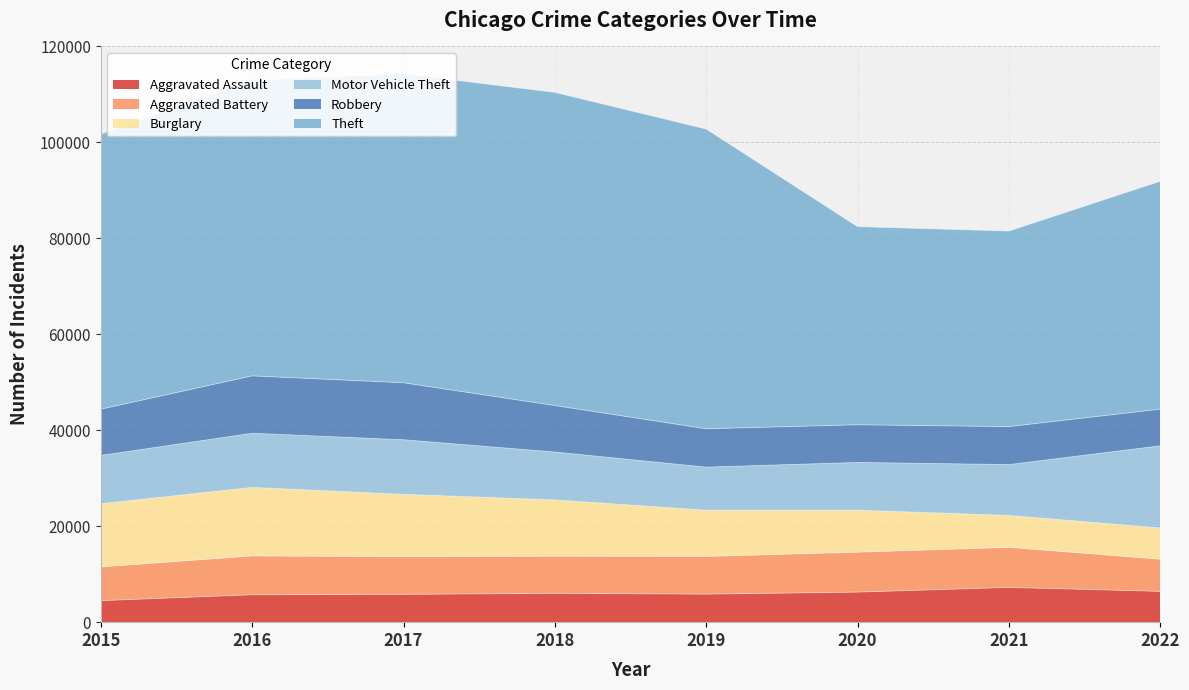

Is the value of Aggravated Assault at 2019 greater than the value of Robbery at 2017?

No